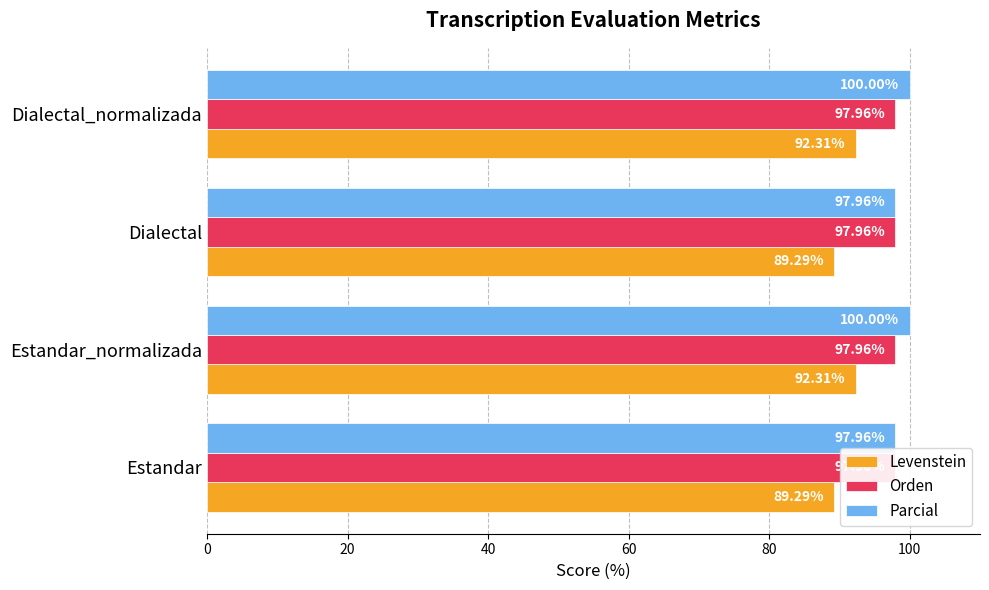

What is the average value of the Parcial series?

99.0